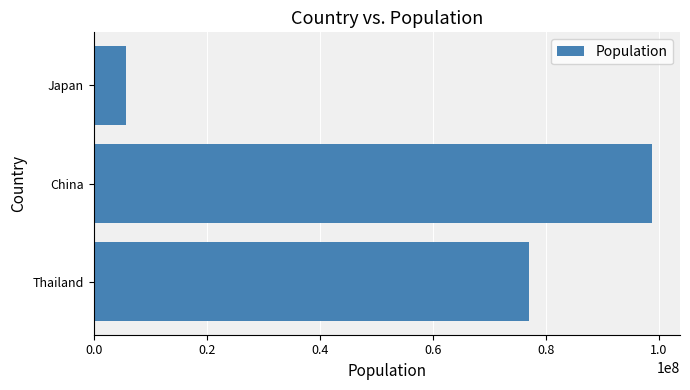

Are the bars horizontal?

Yes